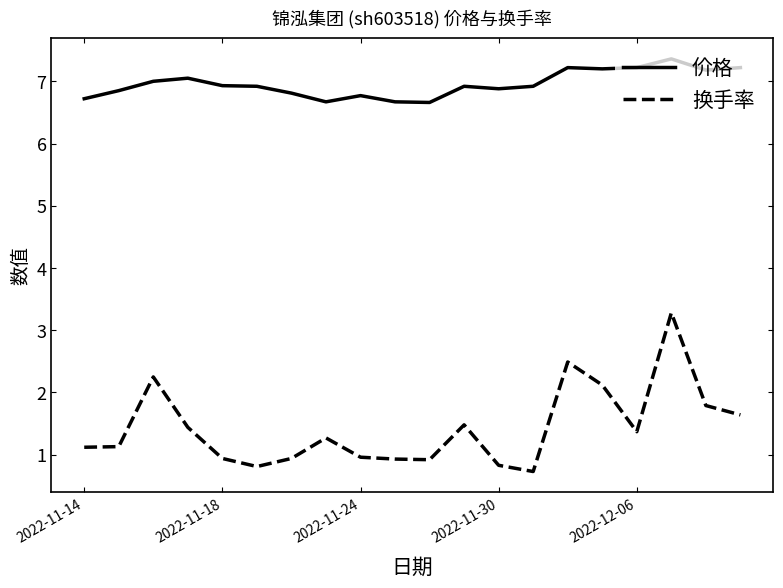

True or false: 换手率 and 价格 cross at least once.

False